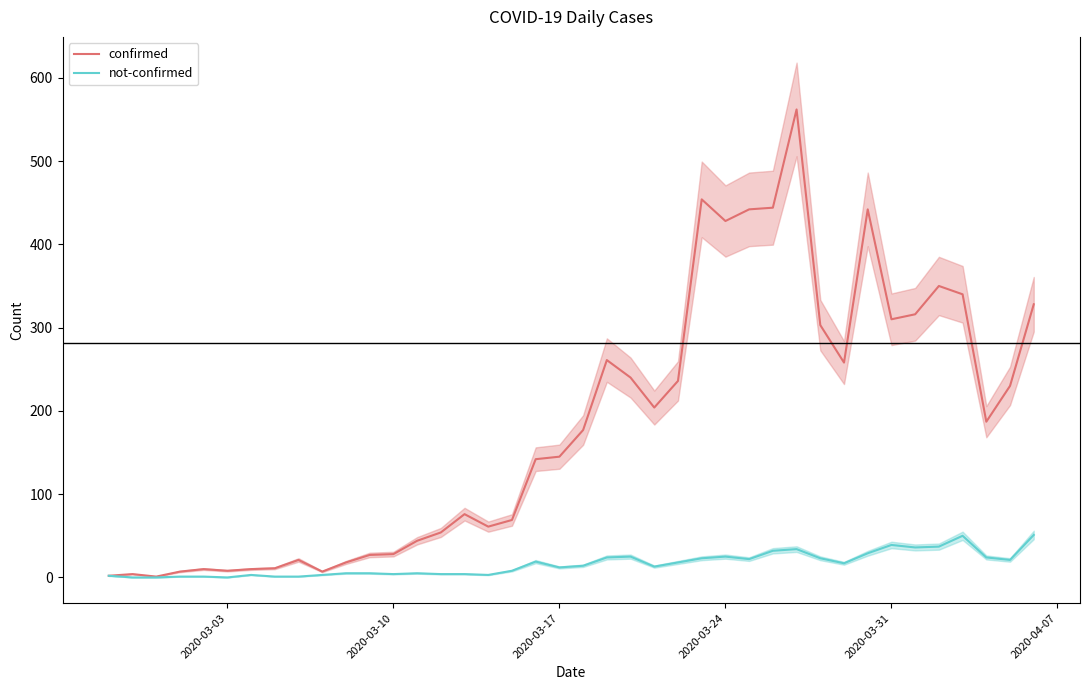

What is the highest value of the not-confirmed series?

51